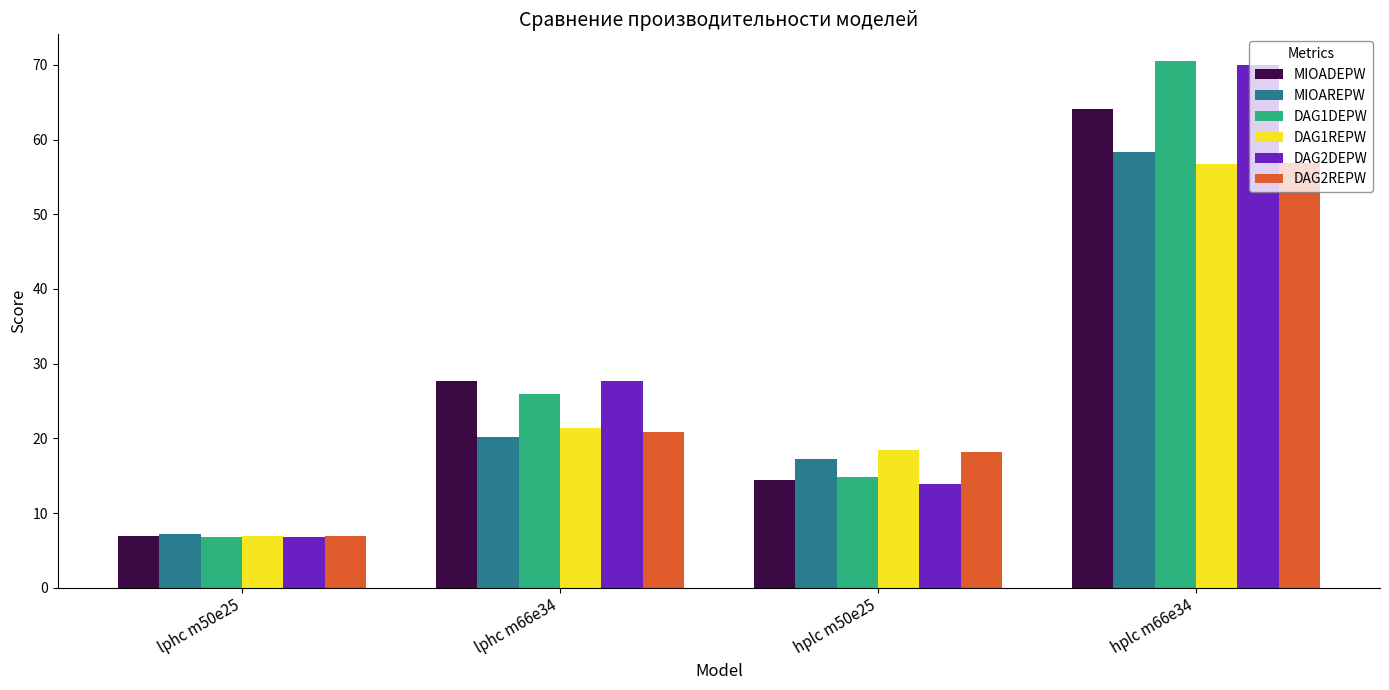

What is the minimum value for DAG2DEPW?

6.8